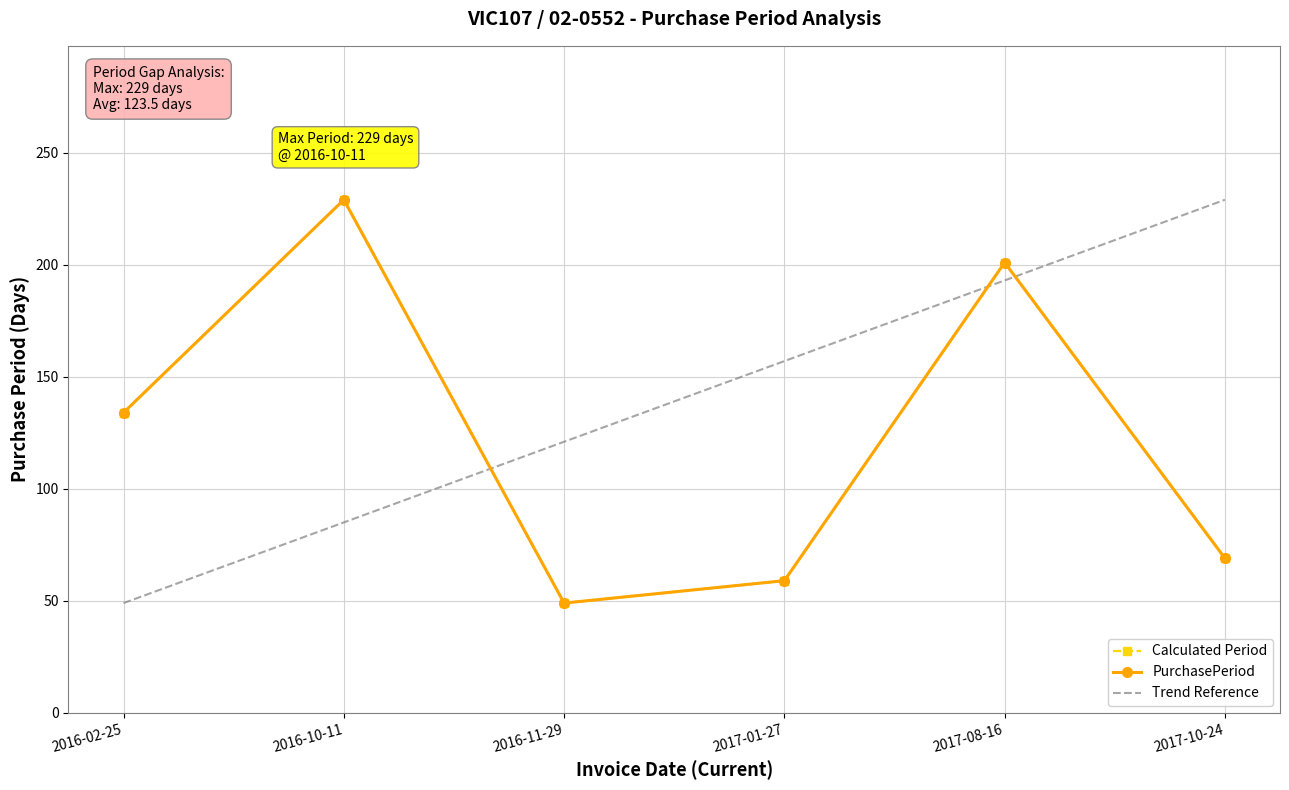

How many interior local peaks does the PurchasePeriod series have?

2